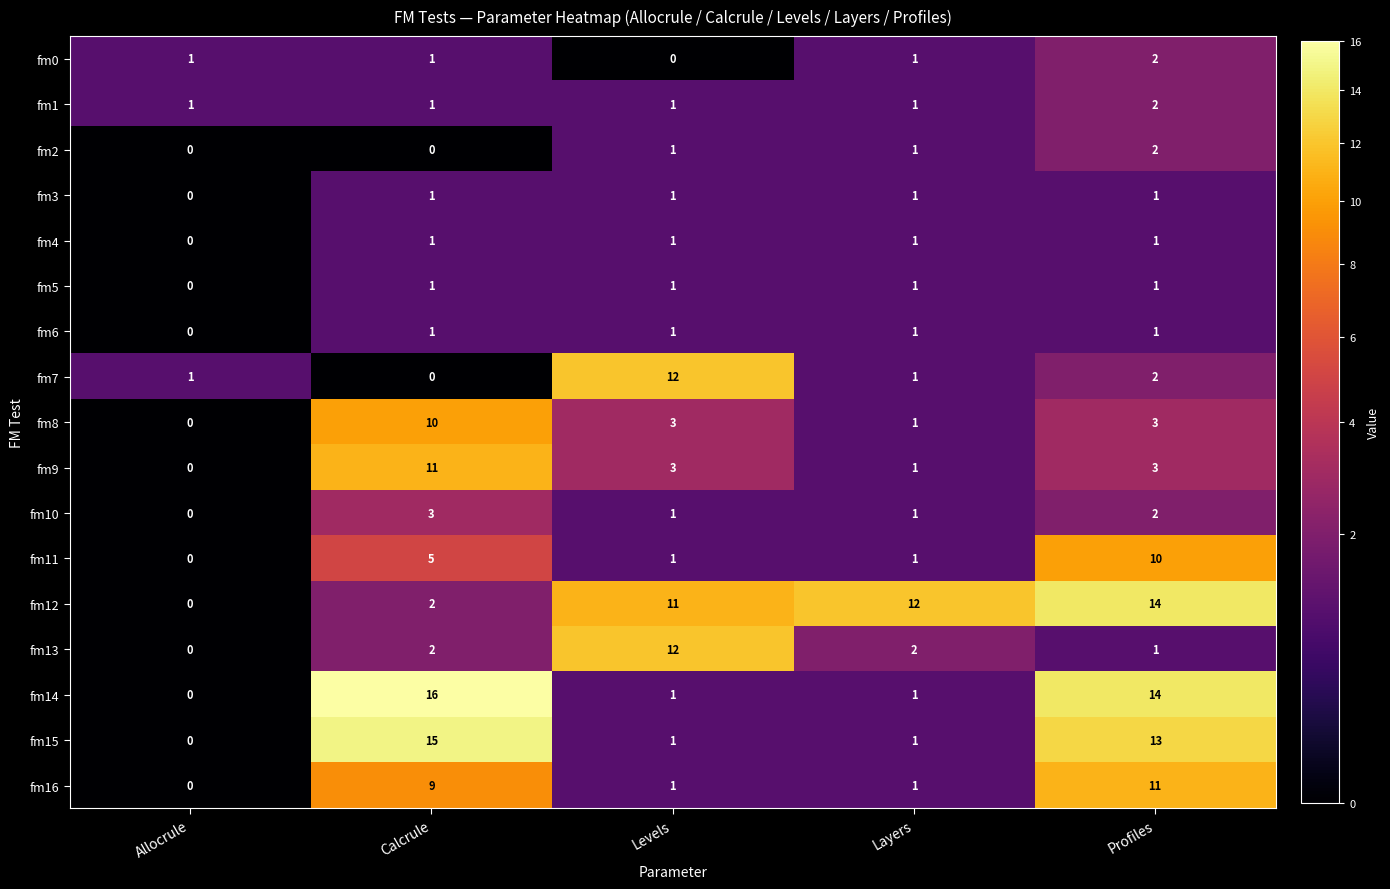

Which series has the widest spread of values?

fm14